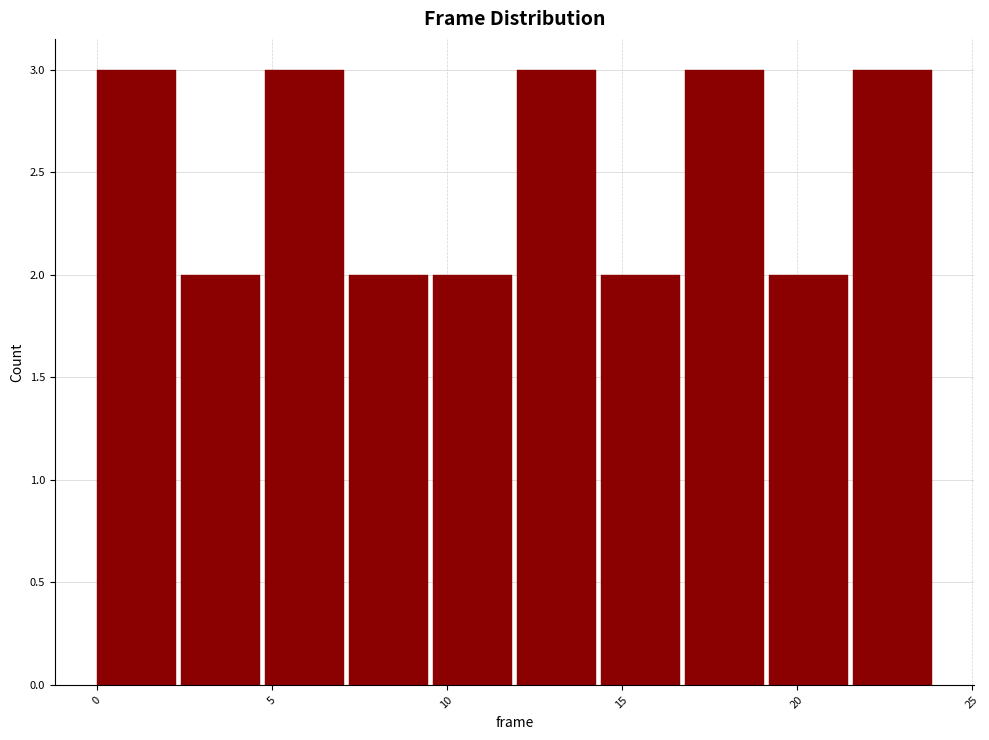

What is the height of the bar covering 9.6 to 12.0 on the x-axis? Neither the bar edges nor the heights are printed on the chart, so give them approximately, as read against the axes.

2